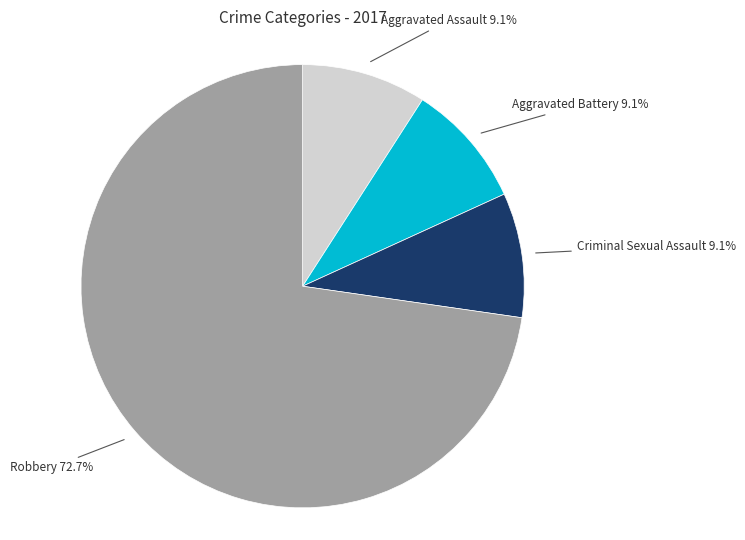

Is there a majority slice in this chart?

Yes